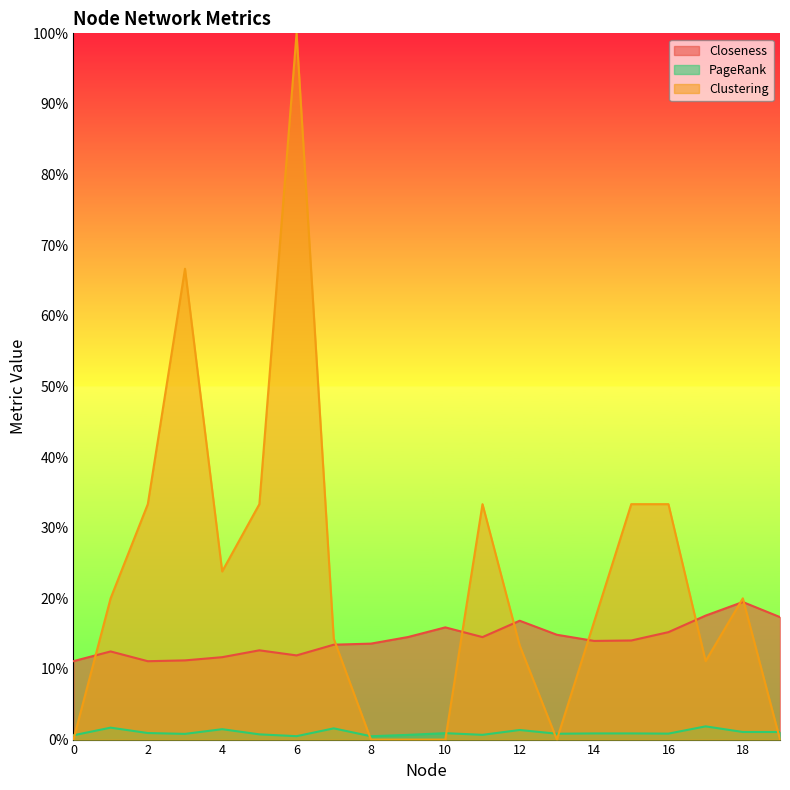

Is it true that PageRank equals 0.0 at 8?

True